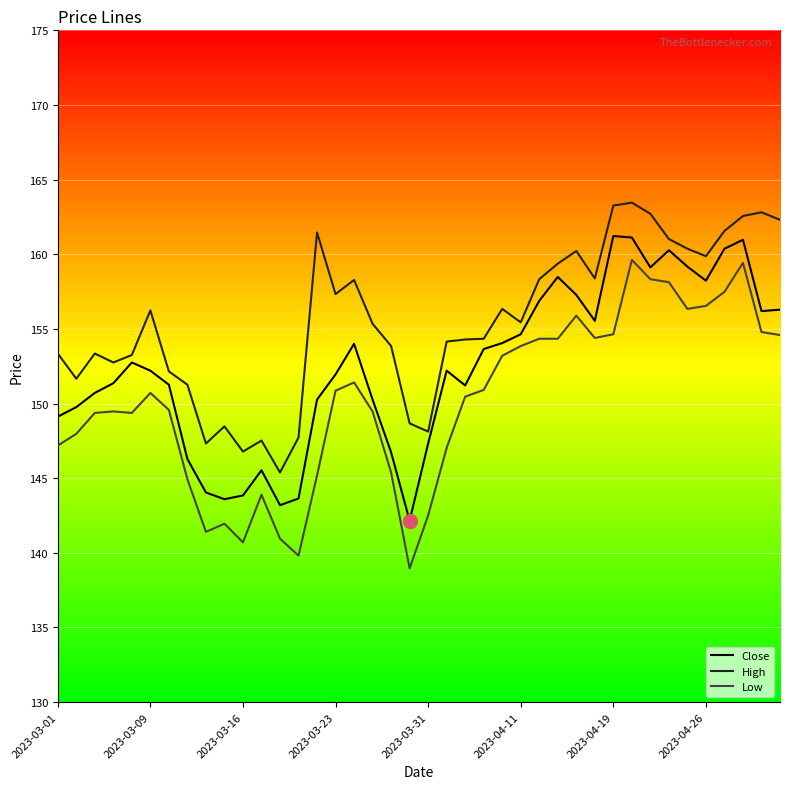

Which series has the largest total across all categories?

High